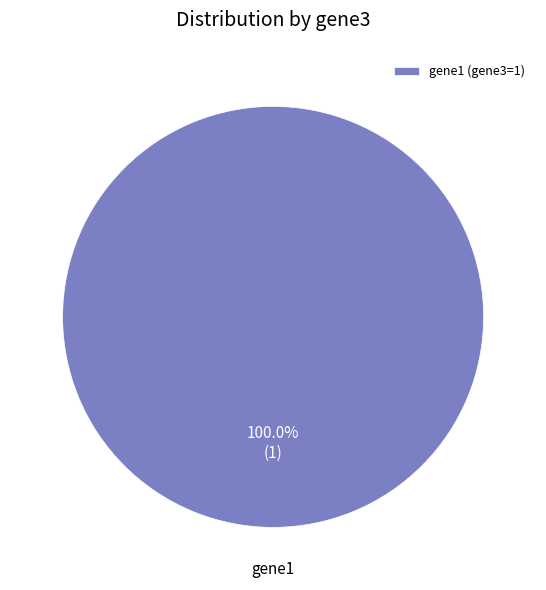

Rank the categories by value from lowest to highest.

gene1 (gene3=1)